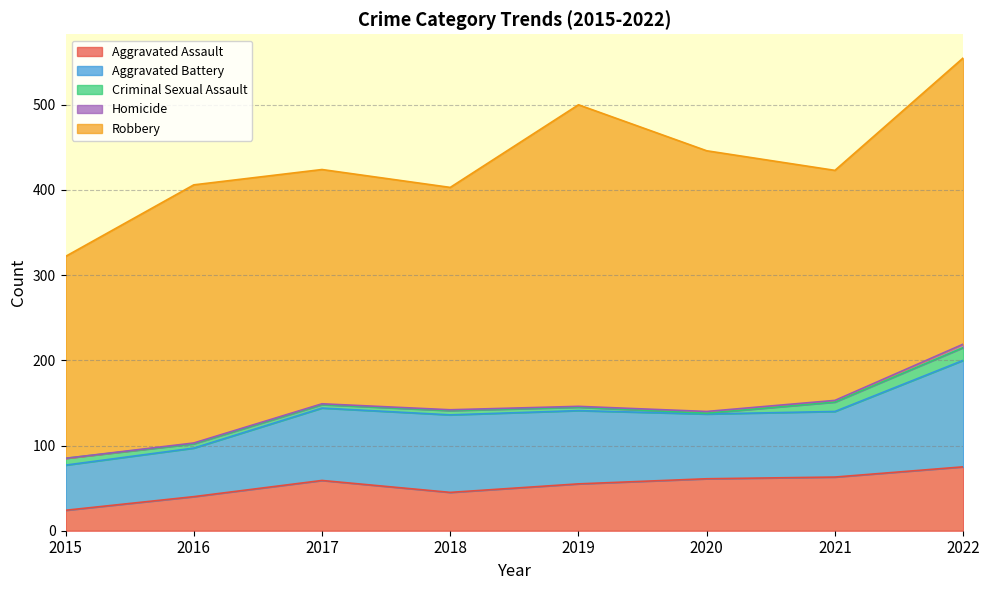

What is the difference between the Aggravated Assault values at 2022 and 2019?

20